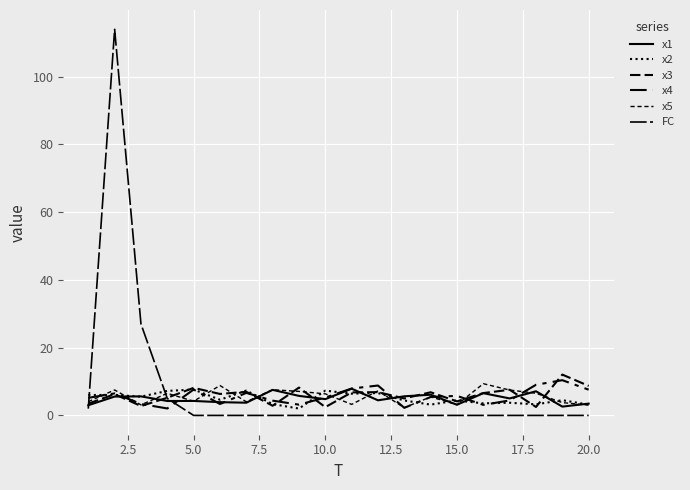

Is this an area chart (filled region under the line)?

No